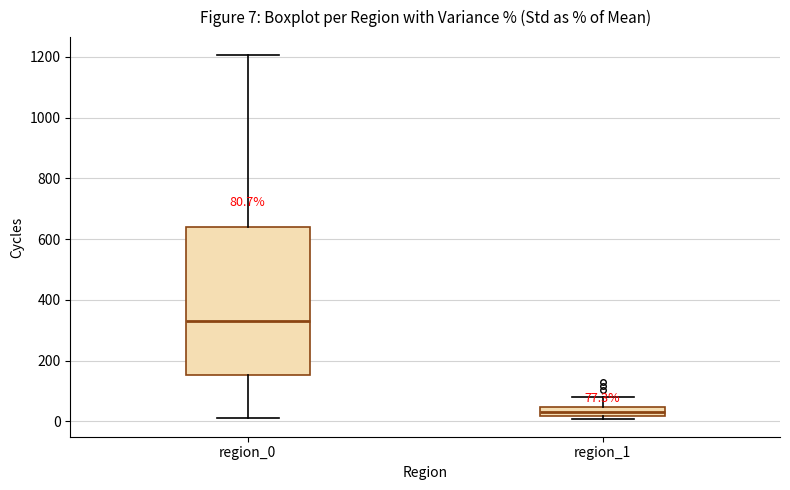

Comparing the boxes themselves (not the whiskers), which one is the tallest?

region_0